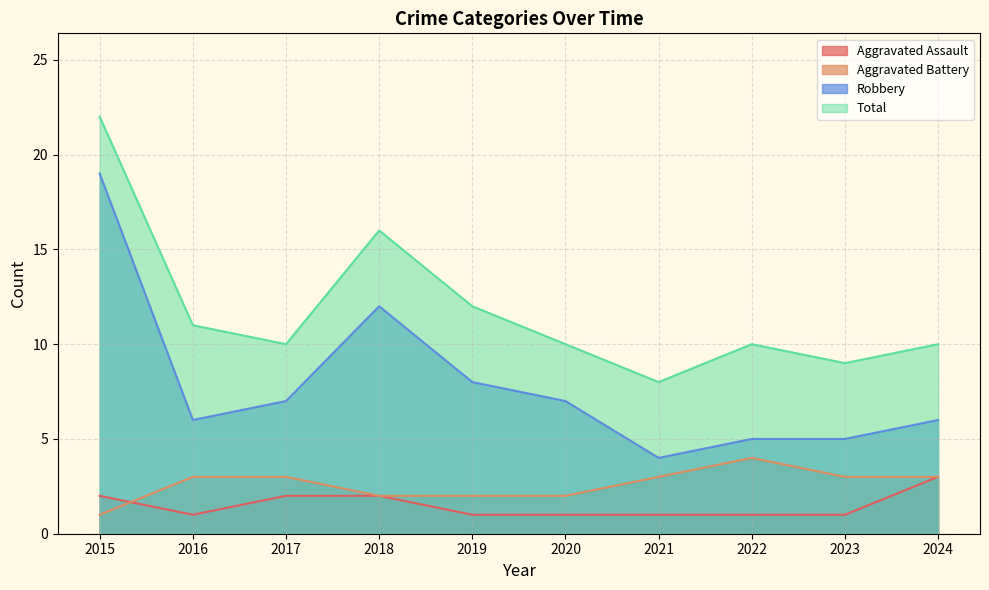

True or false: Robbery and Aggravated Assault cross at least once.

False